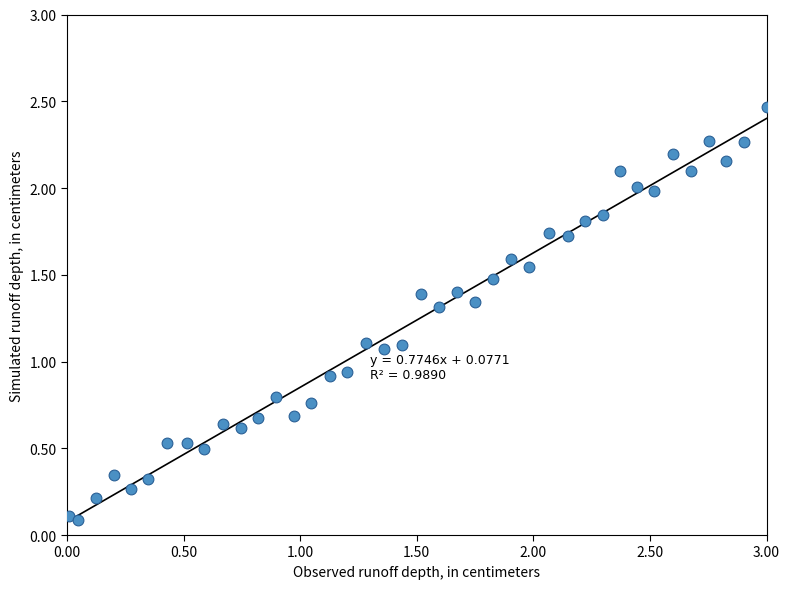

What is the range of X values (max minus min)?

3.0